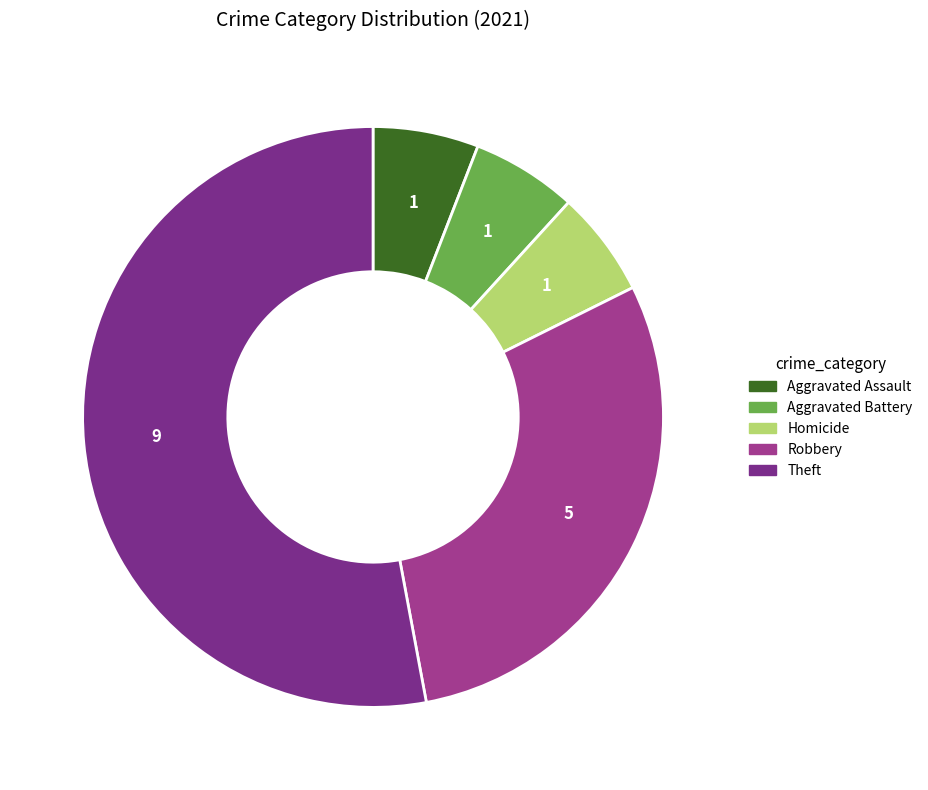

Which category accounts for the majority?

Theft